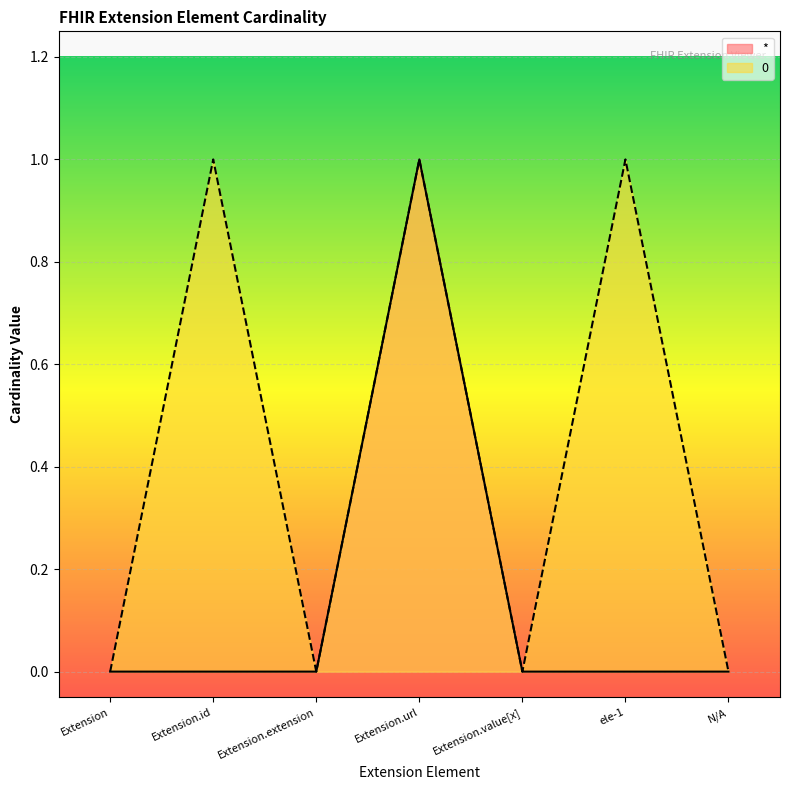

How many values in * are above zero?

1